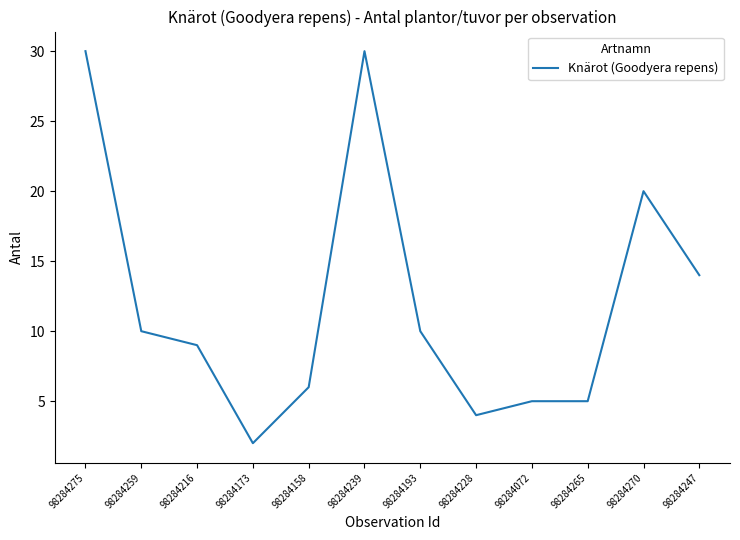

What position from the right is 98284158?

8